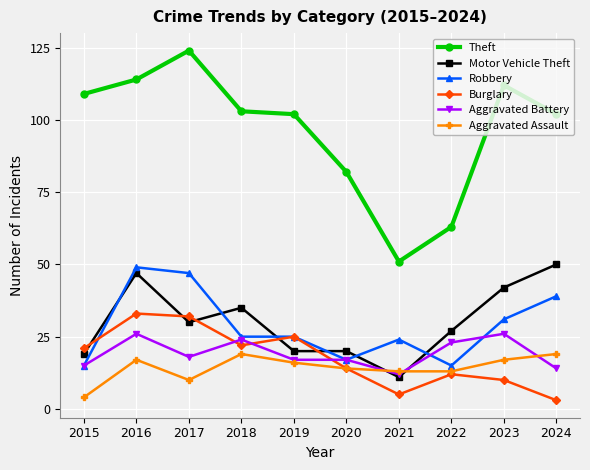

How many lines are shown in the chart?

6